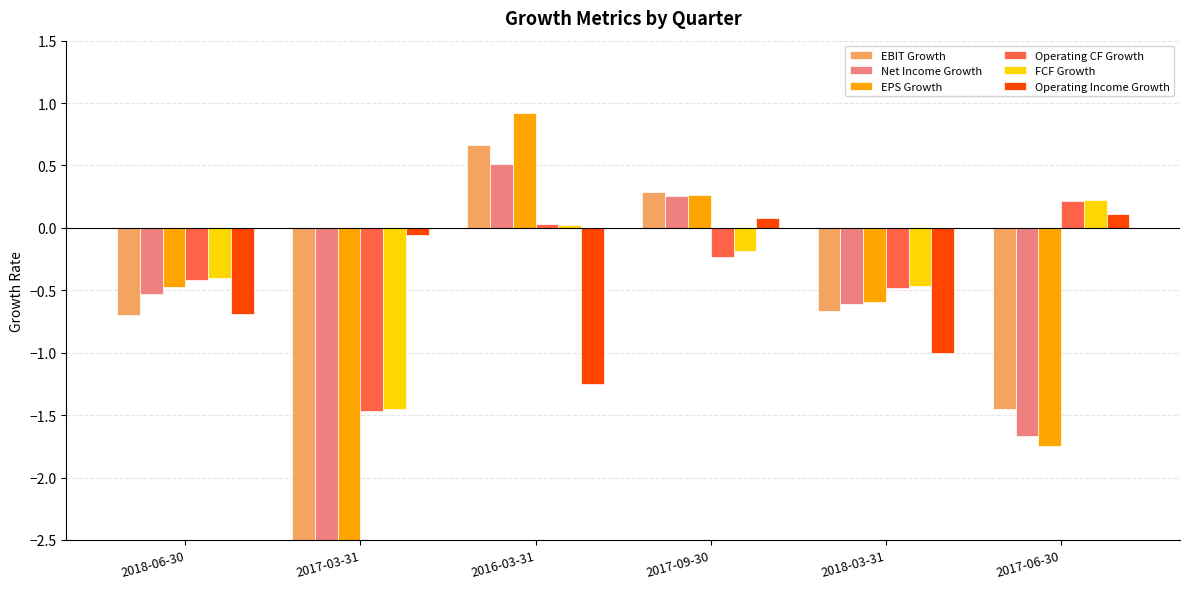

Reading left to right, what are all the values shown in this chart?

EBIT Growth: 2018-06-30=-0.7	2017-03-31=-7.4	2016-03-31=0.7	2017-09-30=0.3	2018-03-31=-0.7	2017-06-30=-1.5
Net Income Growth: 2018-06-30=-0.5	2017-03-31=-4.6	2016-03-31=0.5	2017-09-30=0.3	2018-03-31=-0.6	2017-06-30=-1.7
EPS Growth: 2018-06-30=-0.5	2017-03-31=-4.5	2016-03-31=0.9	2017-09-30=0.3	2018-03-31=-0.6	2017-06-30=-1.7
Operating CF Growth: 2018-06-30=-0.4	2017-03-31=-1.5	2016-03-31=0.0	2017-09-30=-0.2	2018-03-31=-0.5	2017-06-30=0.2
FCF Growth: 2018-06-30=-0.4	2017-03-31=-1.4	2016-03-31=0.0	2017-09-30=-0.2	2018-03-31=-0.5	2017-06-30=0.2
Operating Income Growth: 2018-06-30=-0.7	2017-03-31=-0.1	2016-03-31=-1.3	2017-09-30=0.1	2018-03-31=-1.0	2017-06-30=0.1